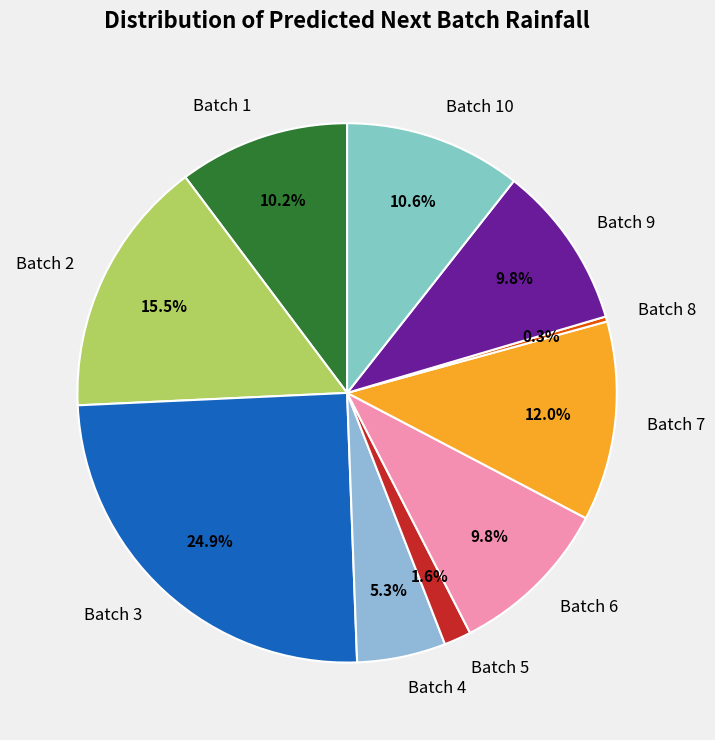

To the nearest percent, what is the average slice percentage?

10%